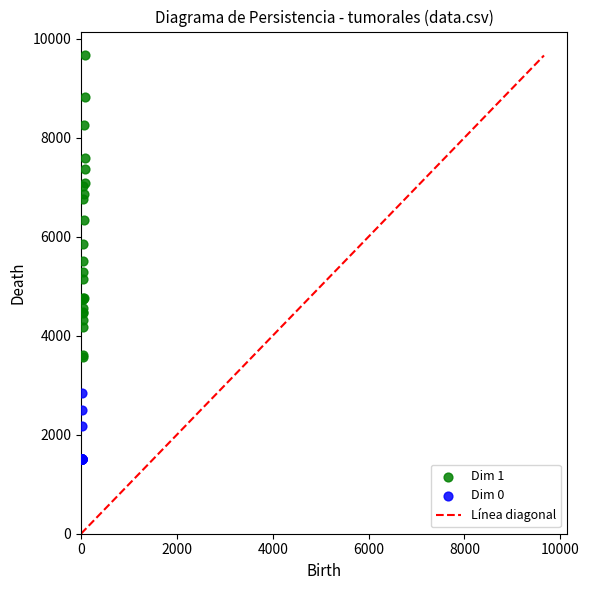

Which series reaches the minimum Y coordinate?

Dim 0